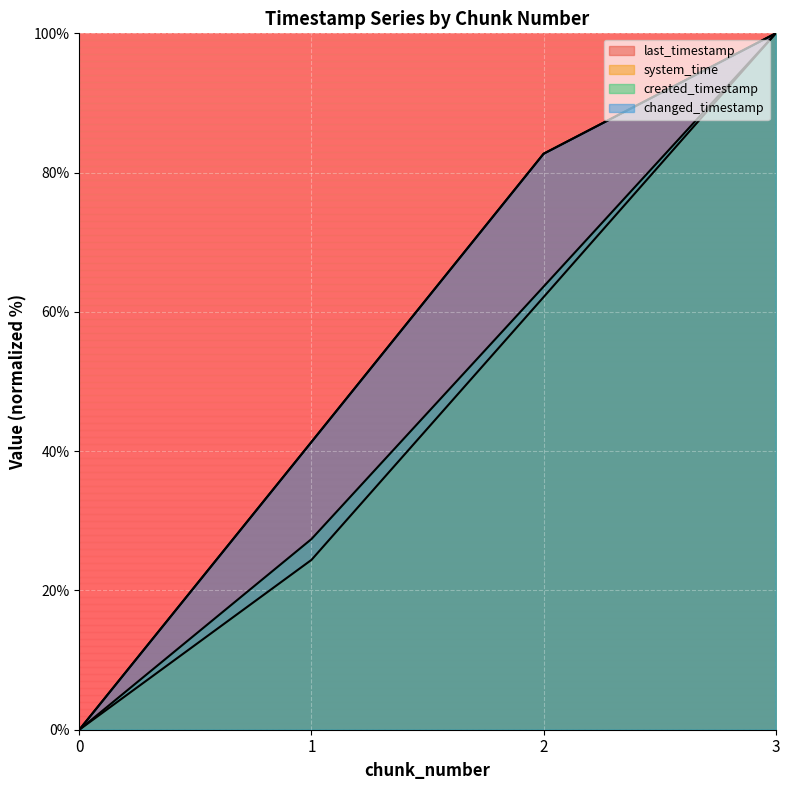

True or false: created_timestamp has a value of 57.1 at 3.

False